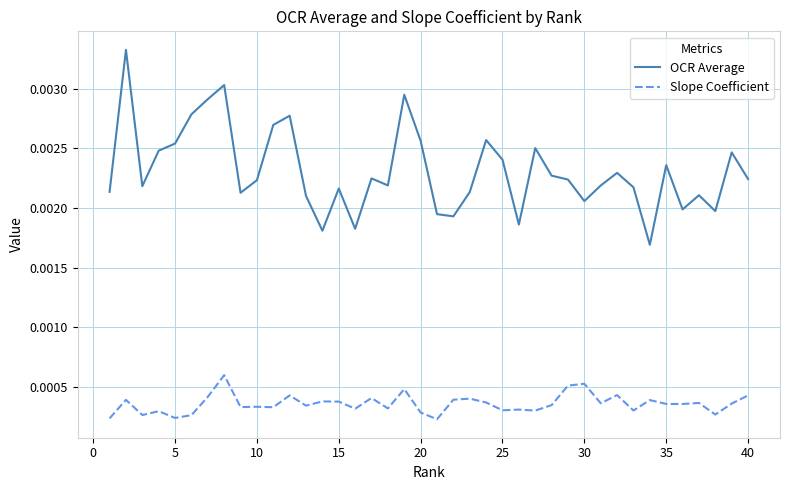

Is this an area chart (filled region under the line)?

No